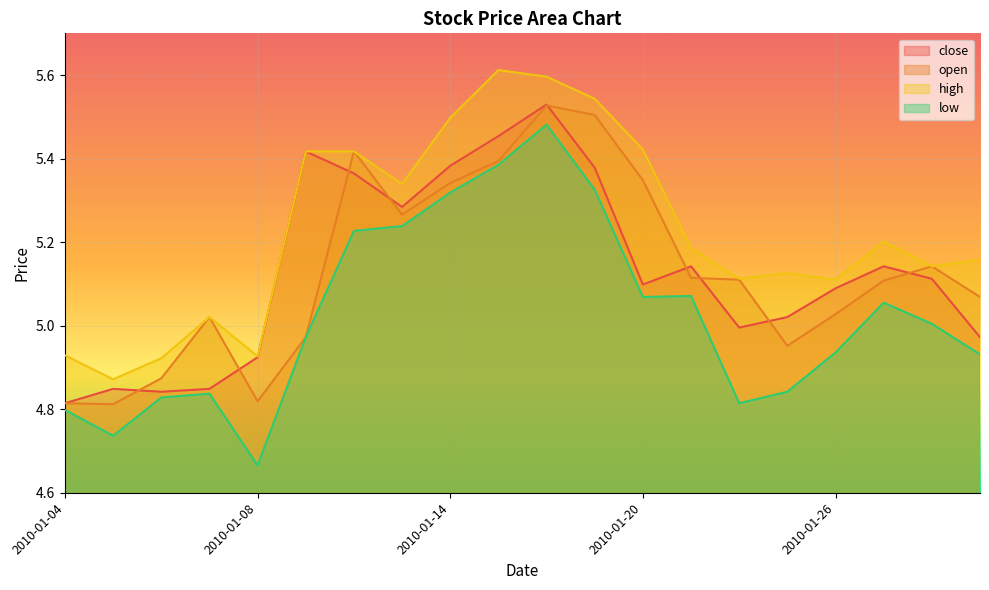

List the series in order of their peak value, lowest first.

low, open, close, high